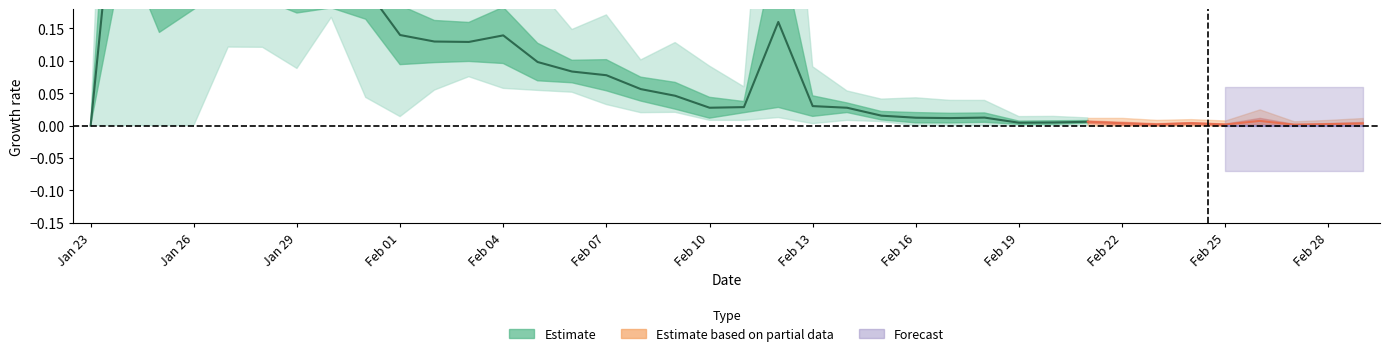

How many data points in wuhan are above 0?

37